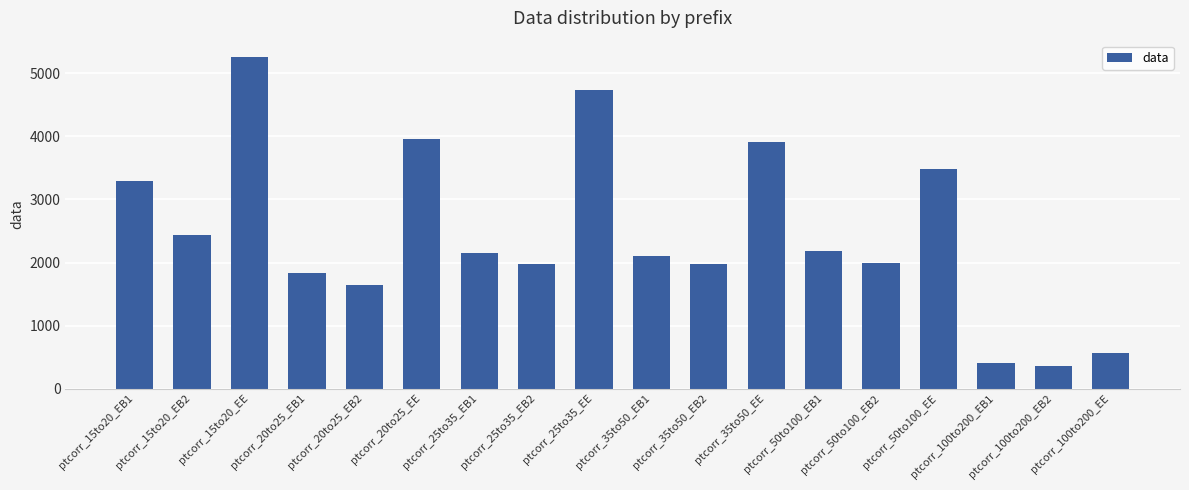

What is the smallest value displayed?

355